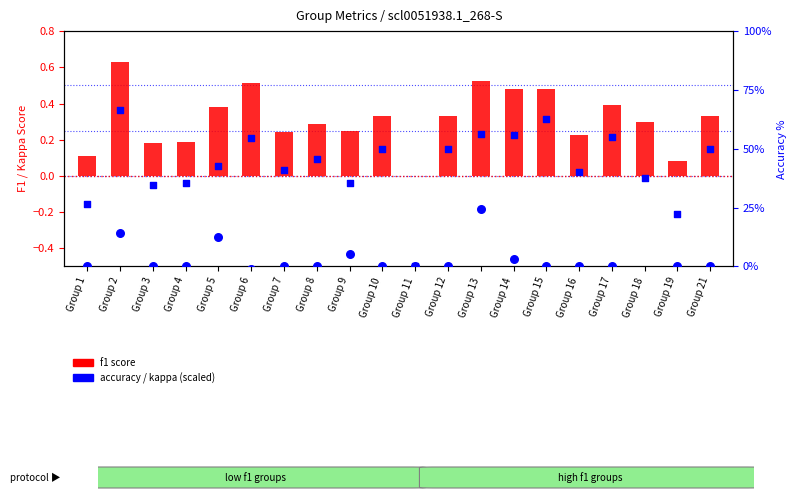

Is the value of kappa (scaled) at Group 15 greater than the value of accuracy % at Group 3?

No